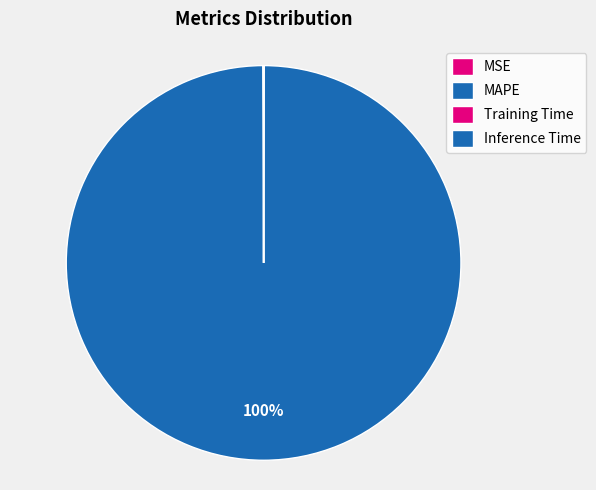

How many segments does this pie chart have?

4